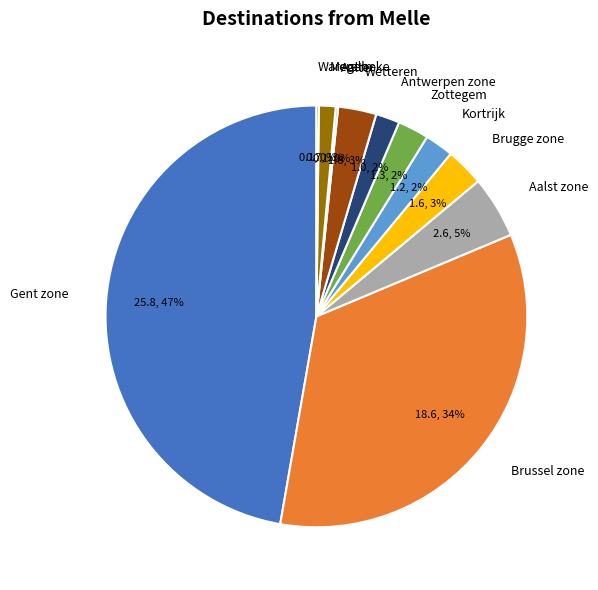

What is the largest slice in the pie chart?

Gent zone